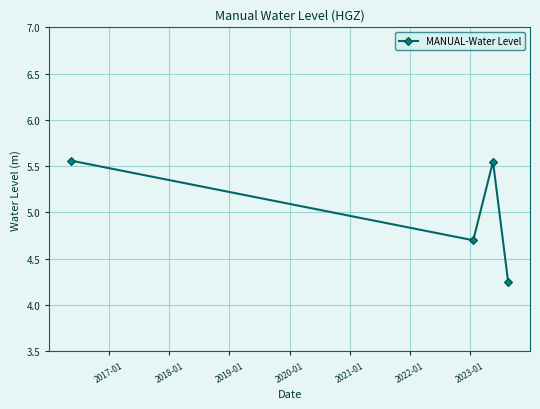

How many points are higher than both their immediate neighbors (excluding endpoints)?

1